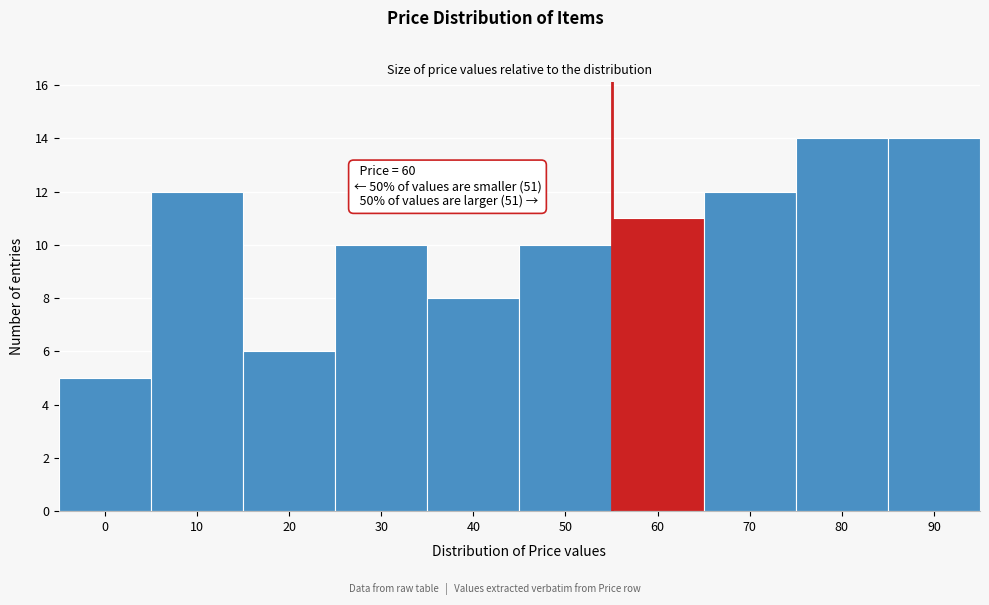

Reading right to left, what are all the values shown in this chart?

14	14	12	11	10	8	10	6	12	5